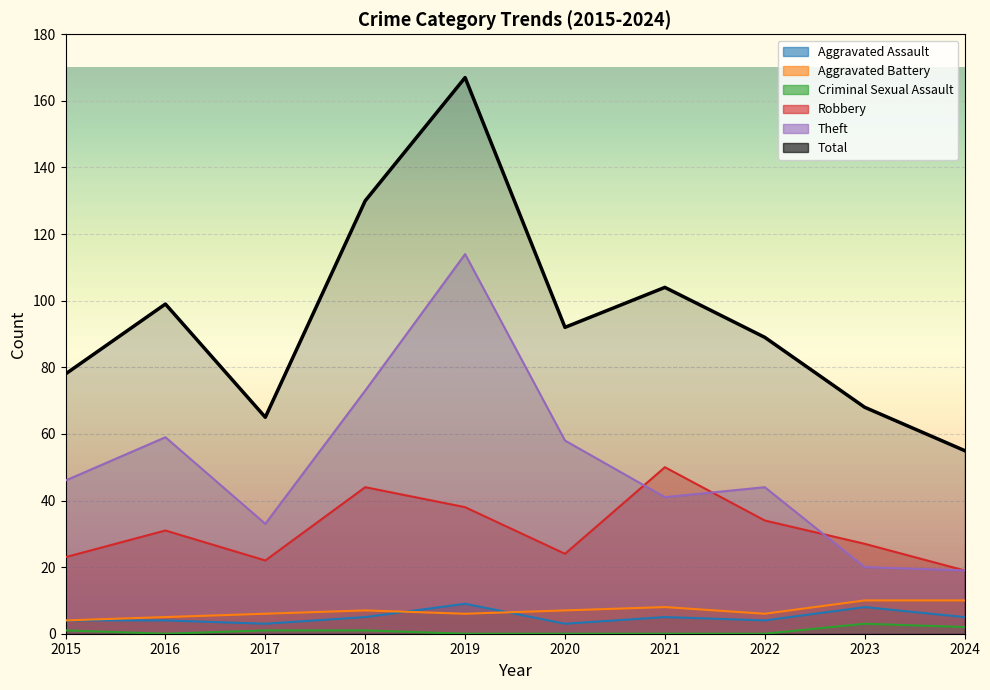

Where is Robbery nearest to the value 34?

2022